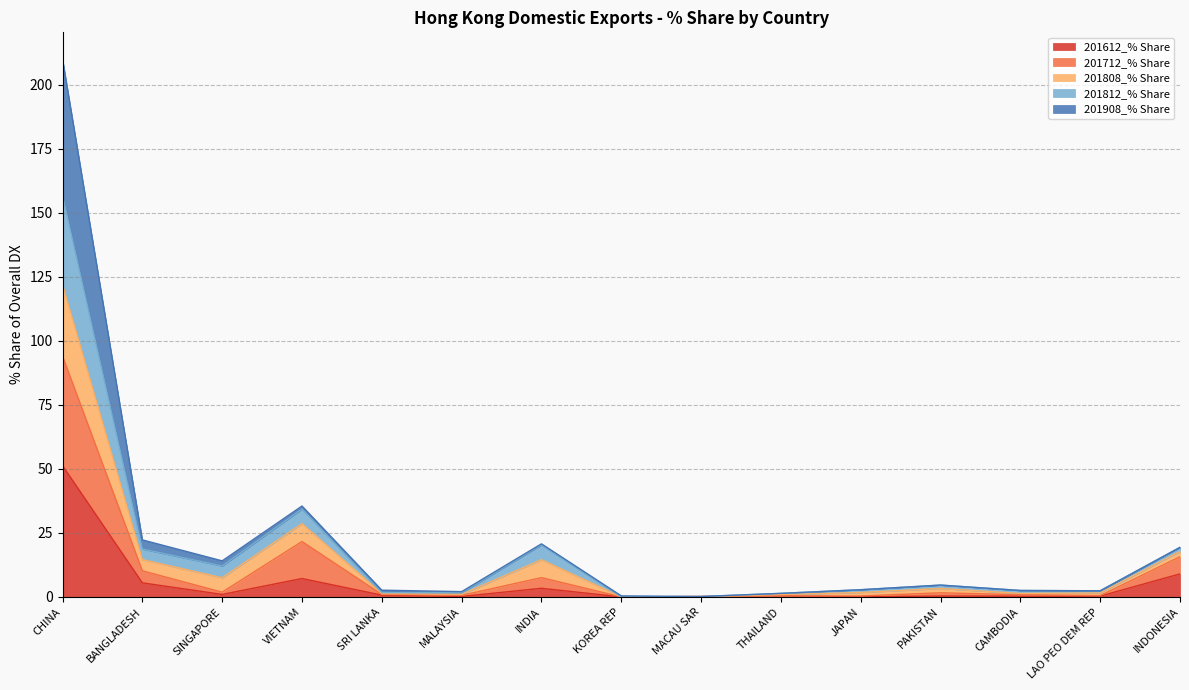

What position from the right is MALAYSIA?

10